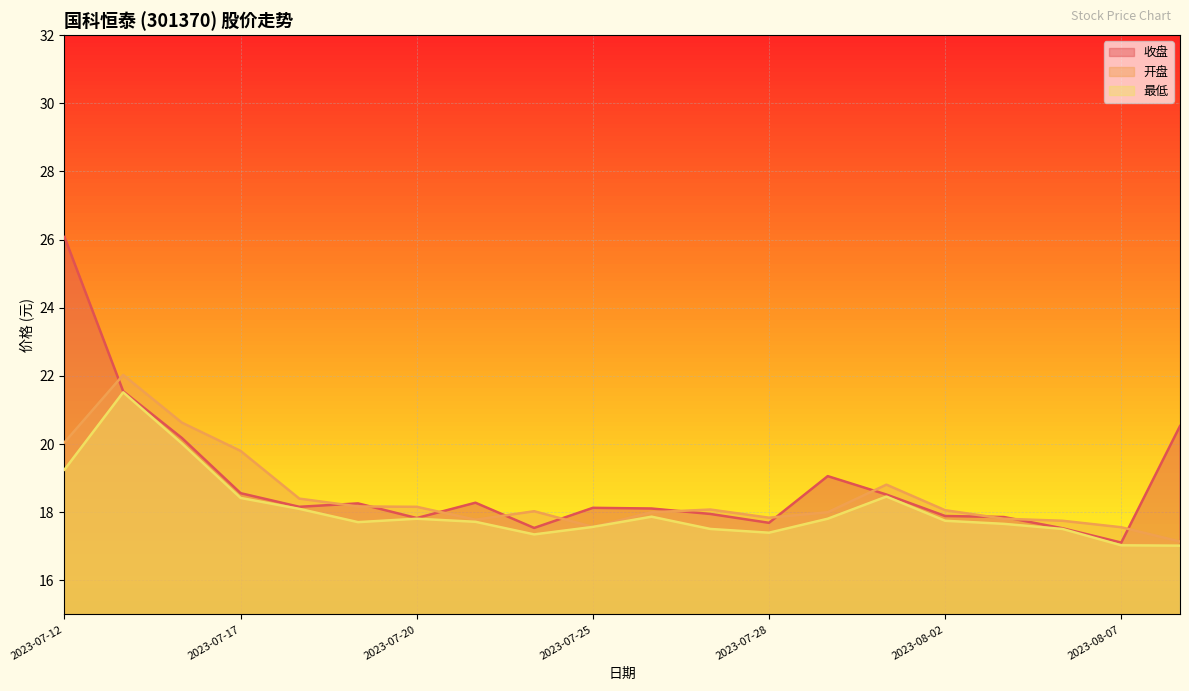

Is it true that 收盘 equals 7.3 at 2023-07-12?

False